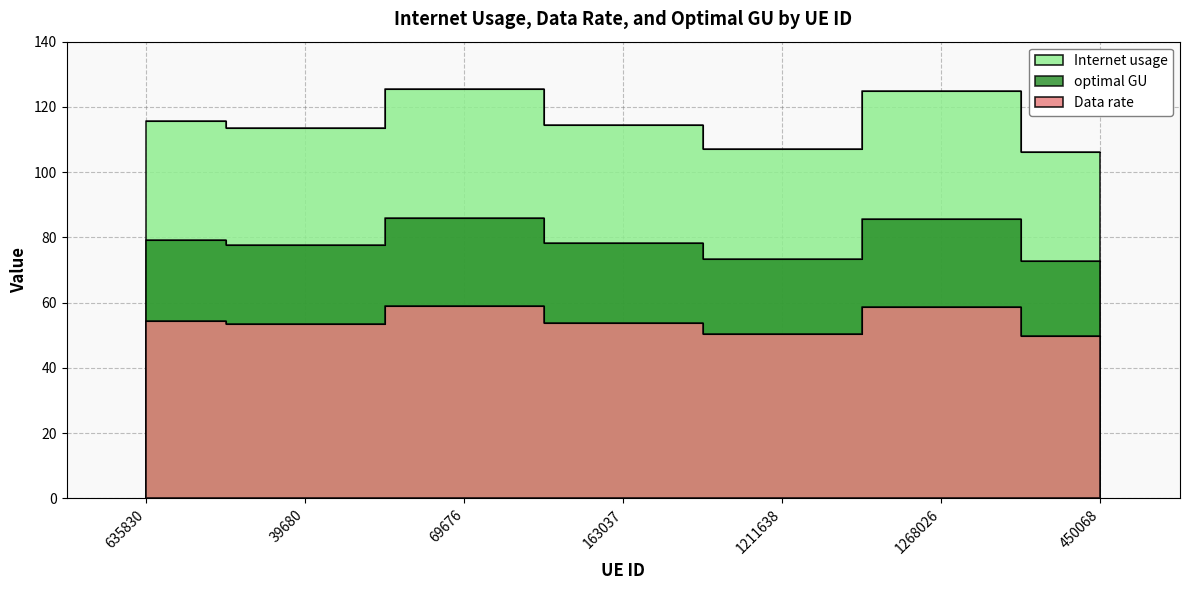

What is the label of the 7th point from the left?

450068